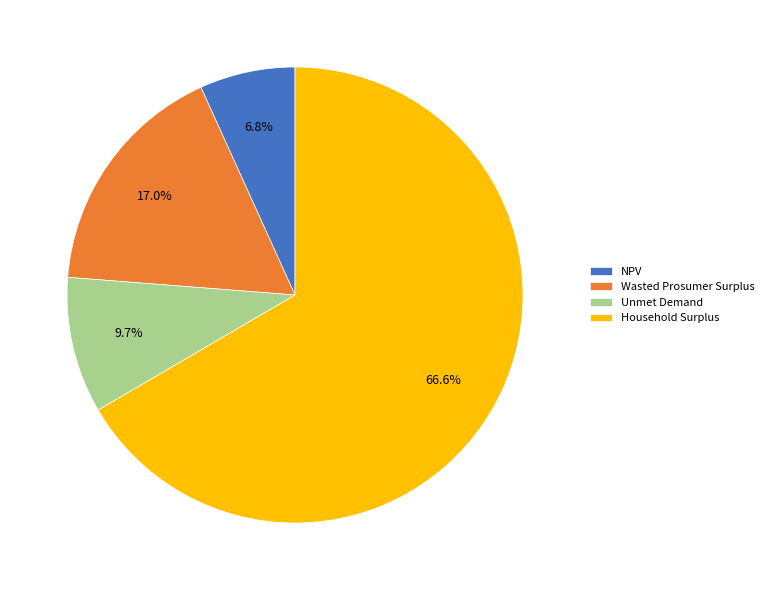

What percentage is NOT represented by Unmet Demand?

90.3%